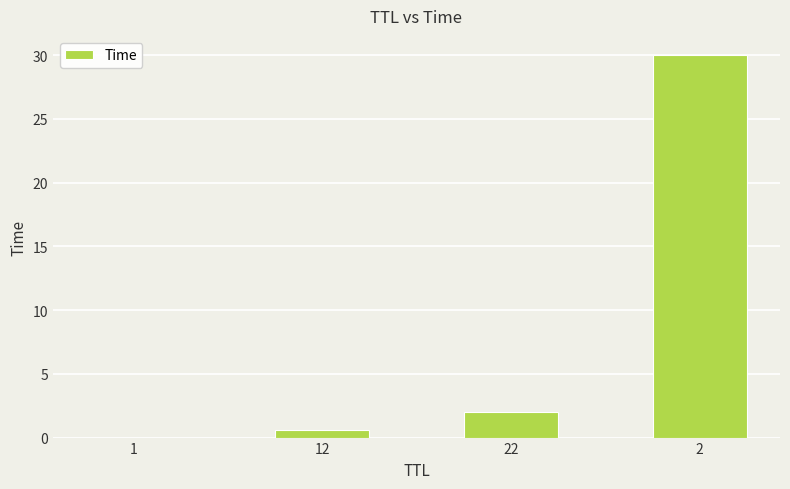

Between 12 and 1, which is larger?

12